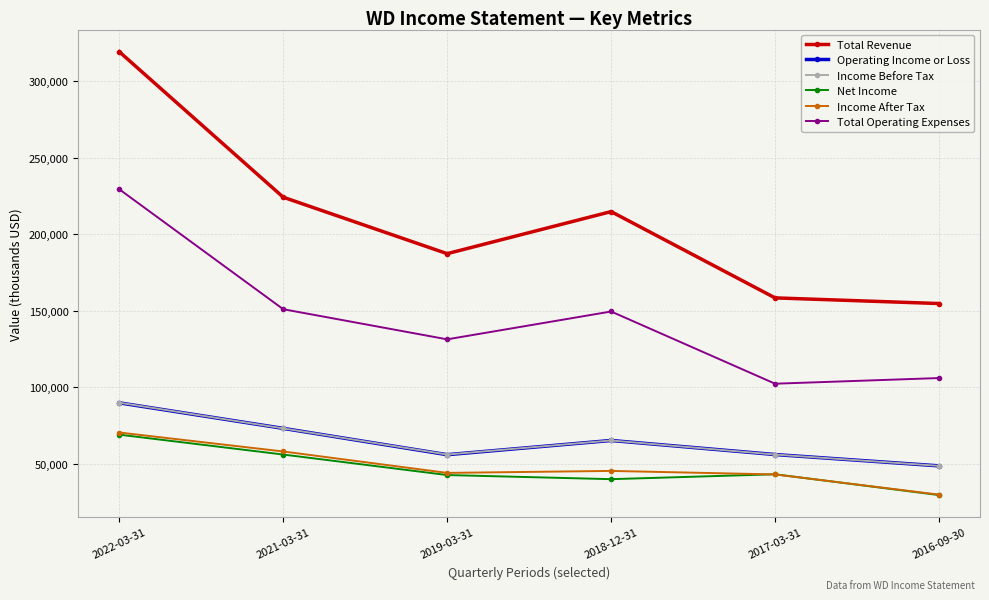

At which label is Total Operating Expenses closest to 165950?

2021-03-31